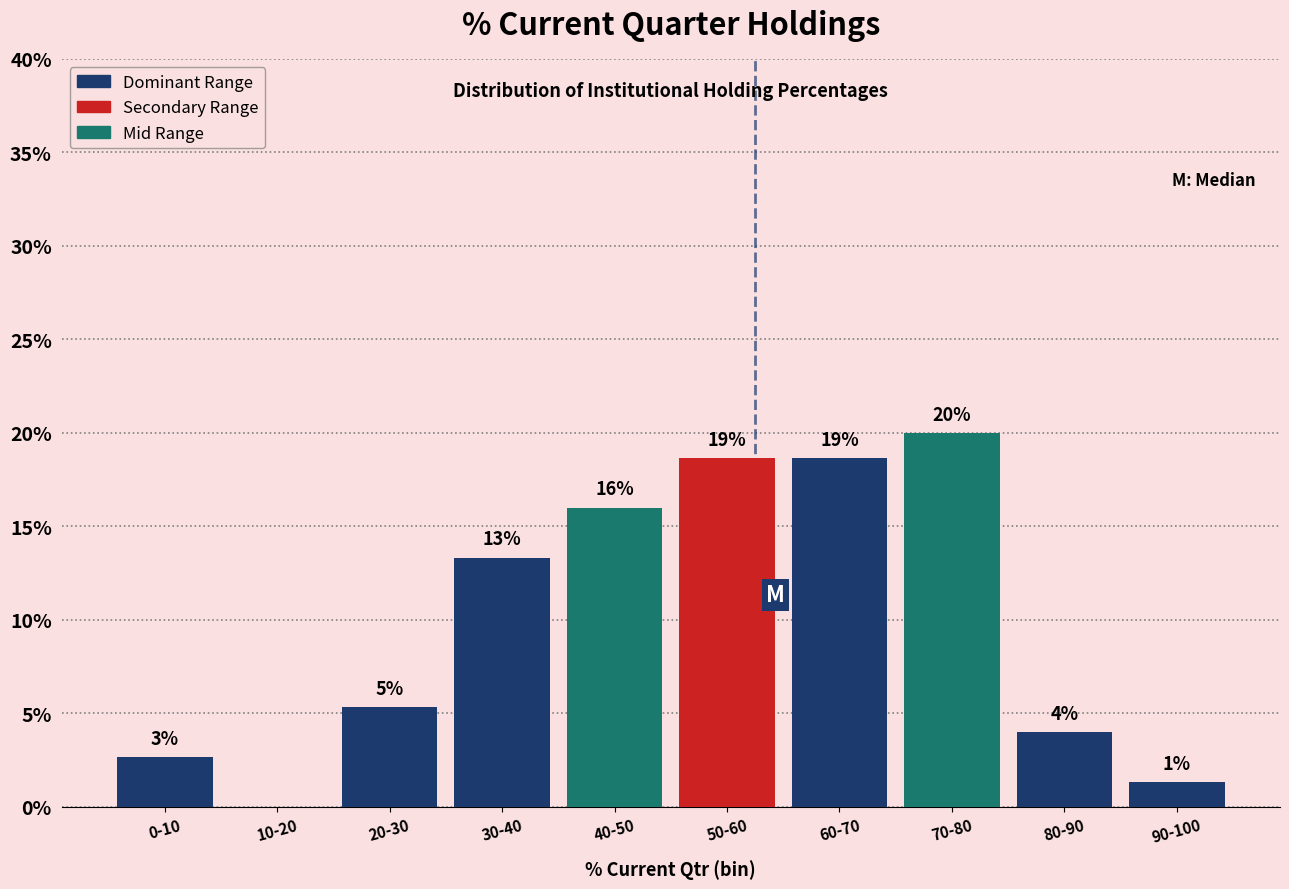

Are the bars horizontal?

No